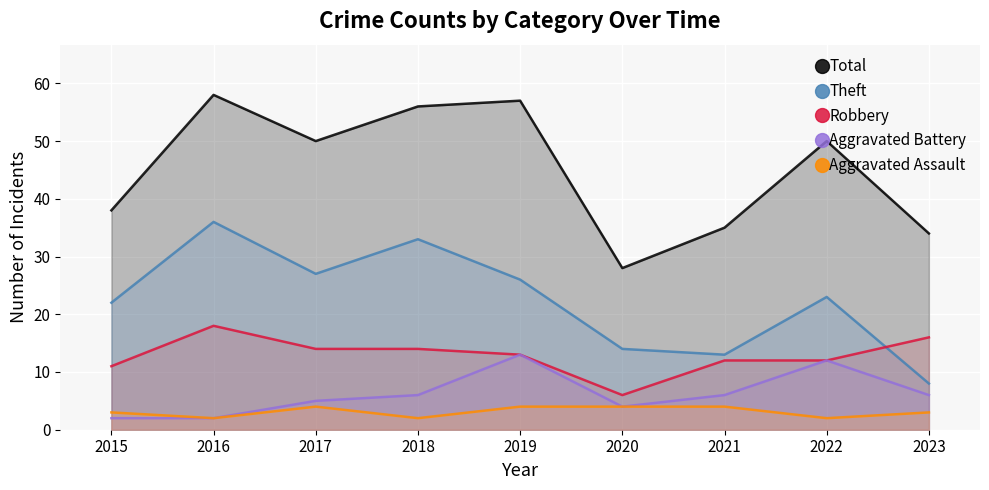

What is the total value across all series at 2019?

113